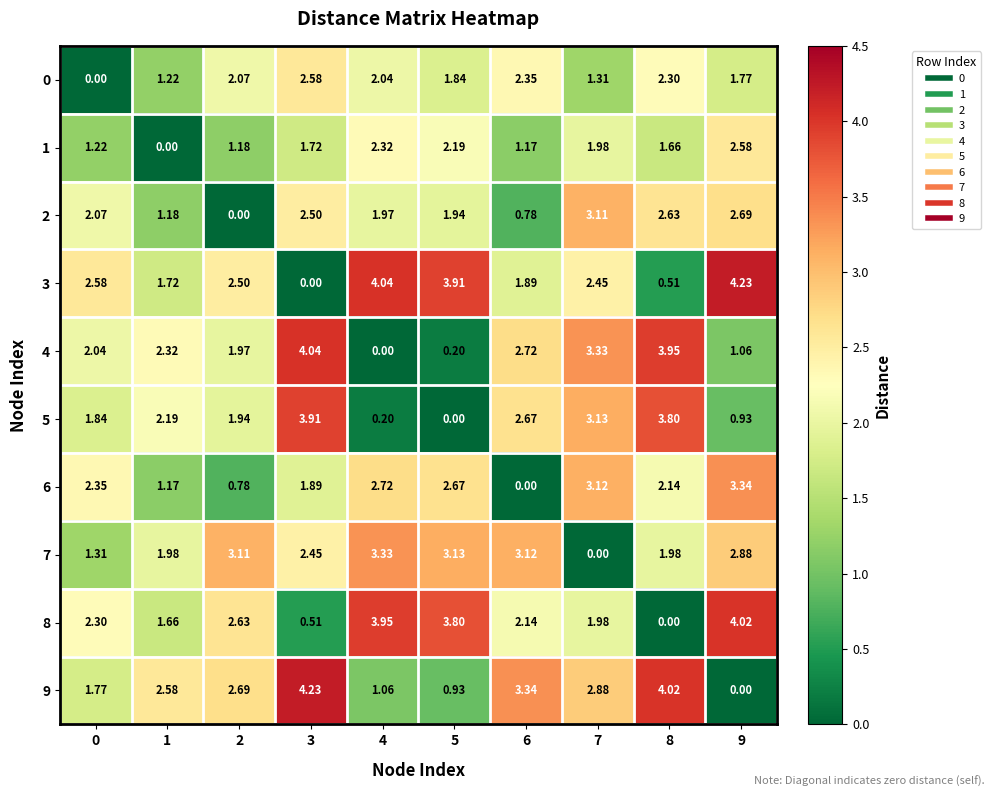

Is the value of 4 at 6 greater than the value of 6 at 3?

Yes